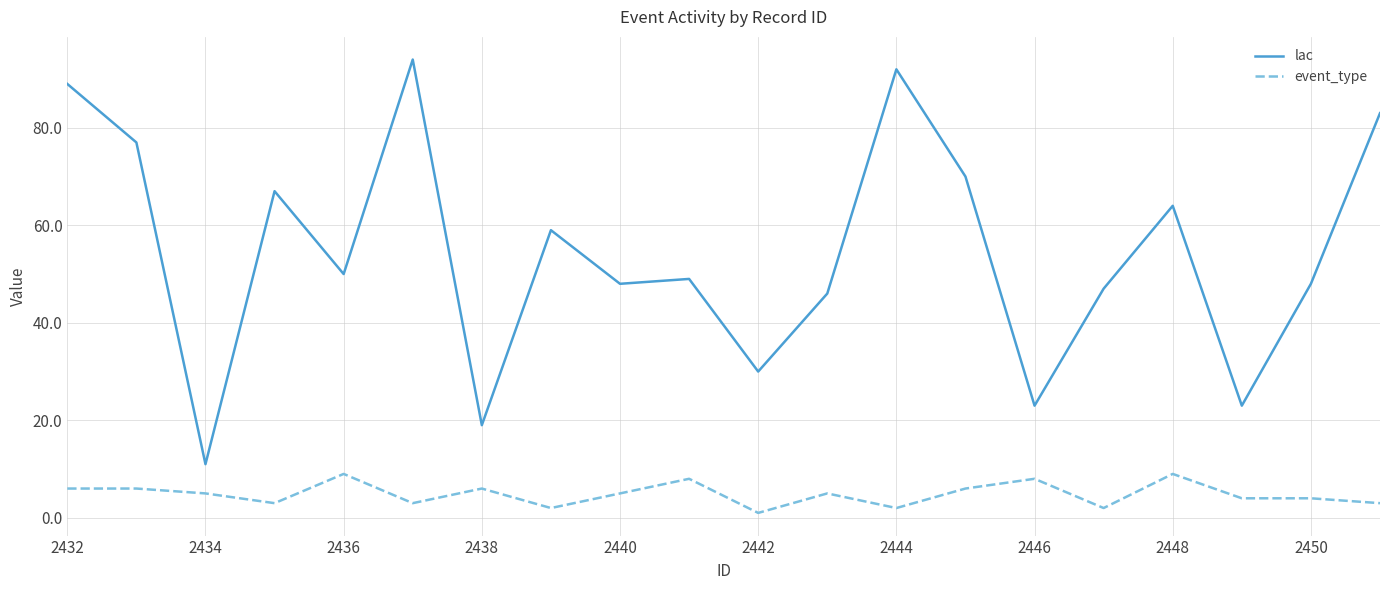

List the series in order of their overall mean, highest first.

lac, event_type